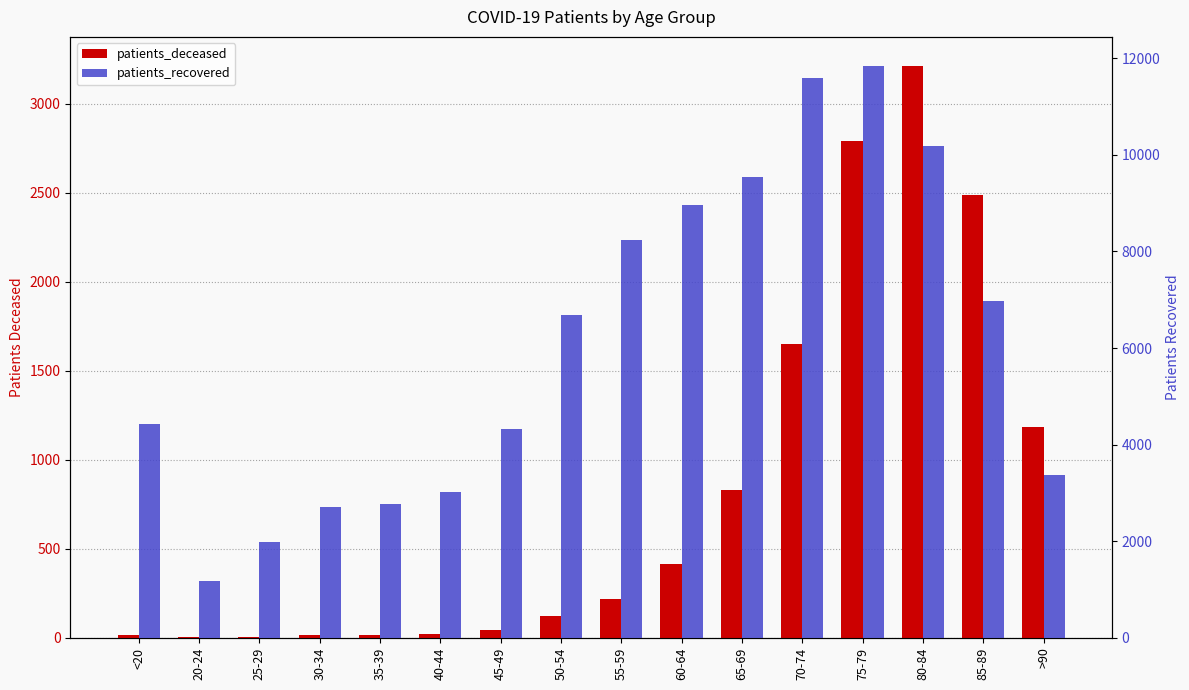

What is the total value across all series at 25-29?

1993